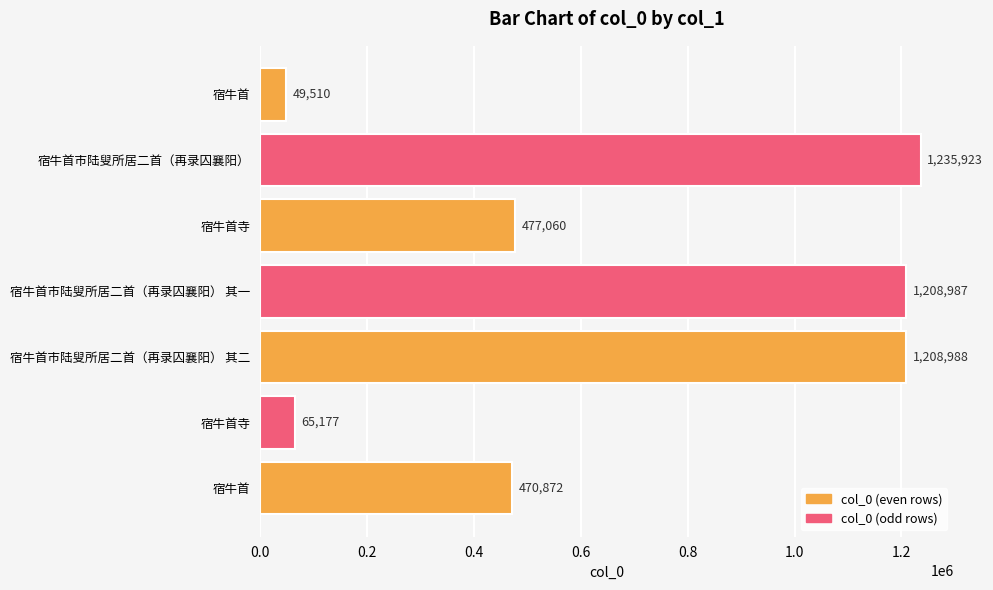

How many data points are less than 477060?

3